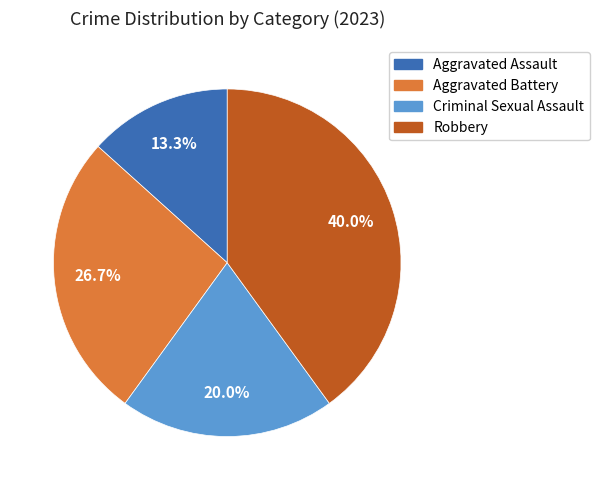

To the nearest percent, what is the average slice percentage?

25%